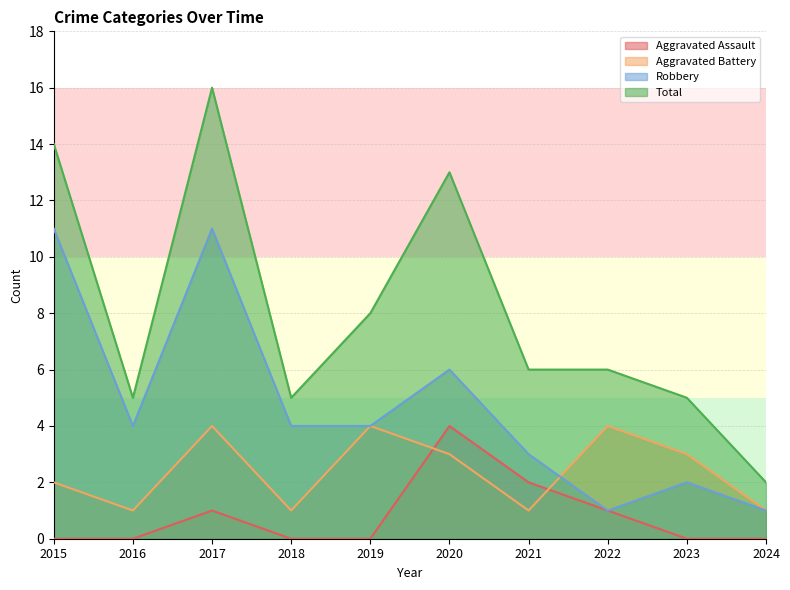

What is the value of the Total point at the 2nd from the left?

5